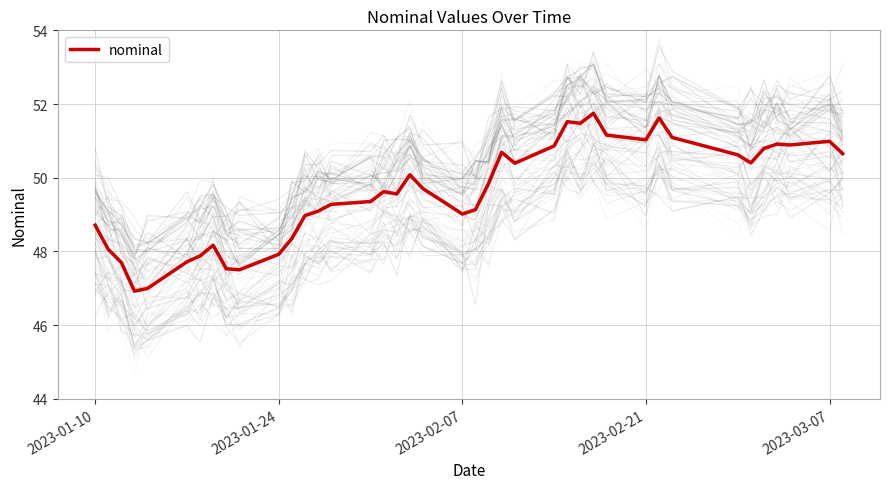

What is the lowest value of the nominal series?

46.9